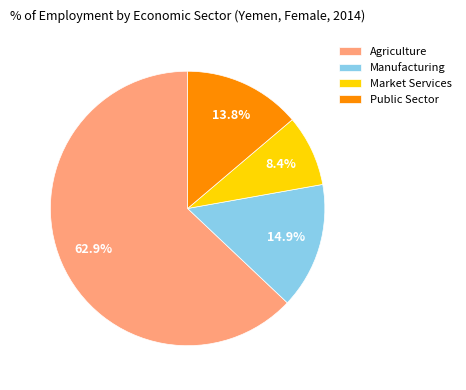

Is there any slice that represents more than half of the pie?

Yes